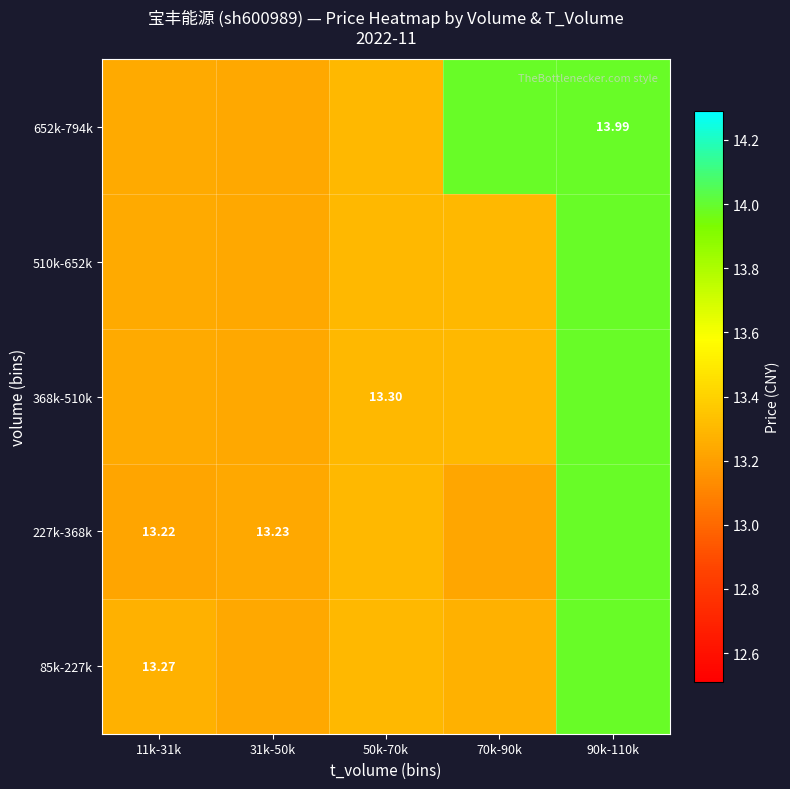

Between 31k-50k and 90k-110k, which is larger?

90k-110k